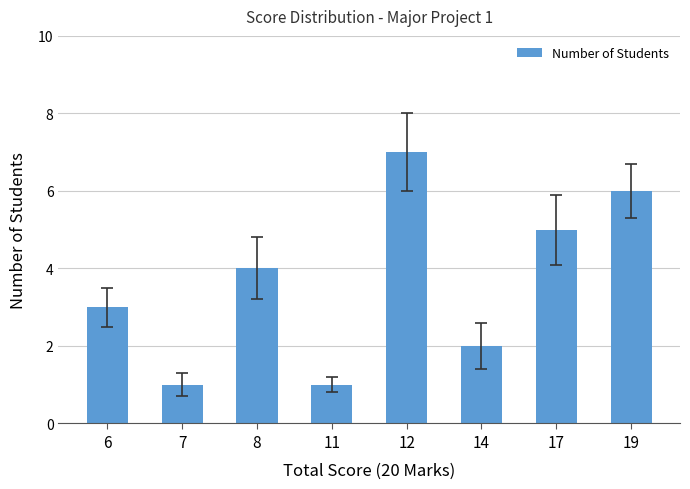

How many values are between 2 and 6?

5